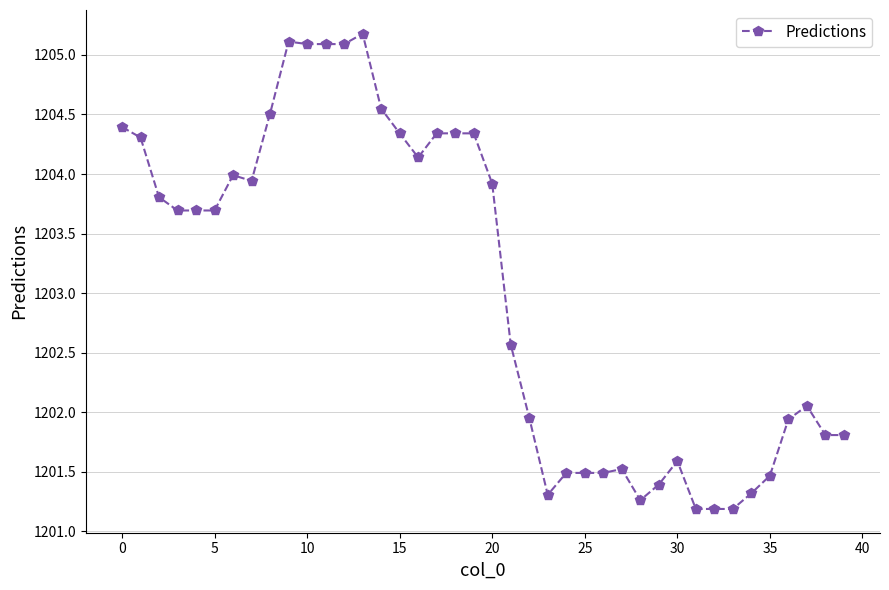

What is the greatest value displayed?

1205.2